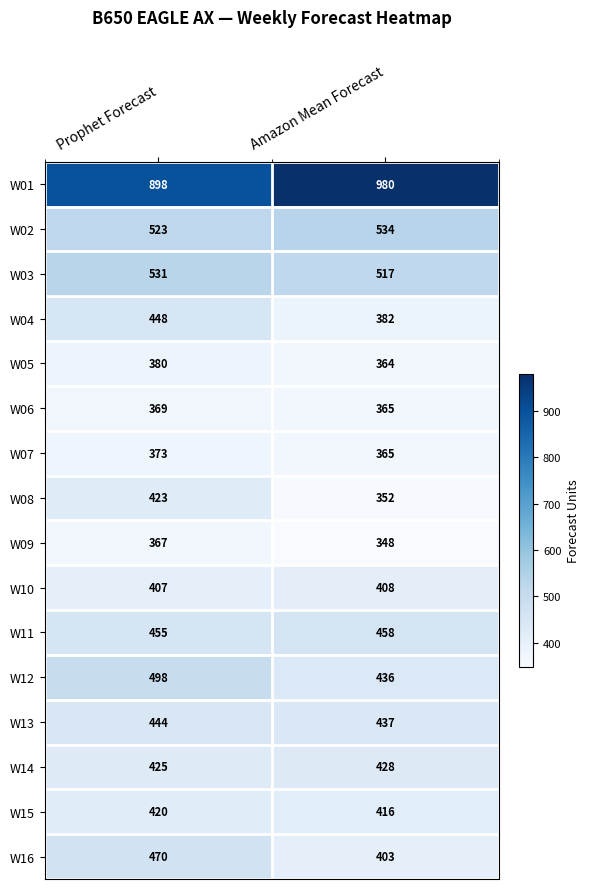

At which category does the chart reach its peak across all series?

Amazon Mean Forecast